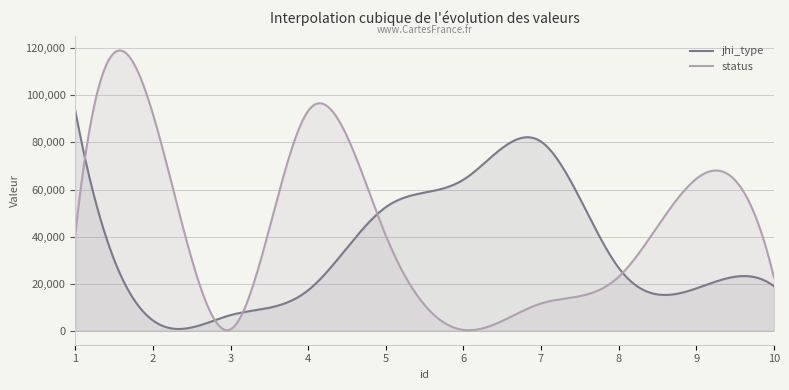

At which category is the sum across all series the highest?

1